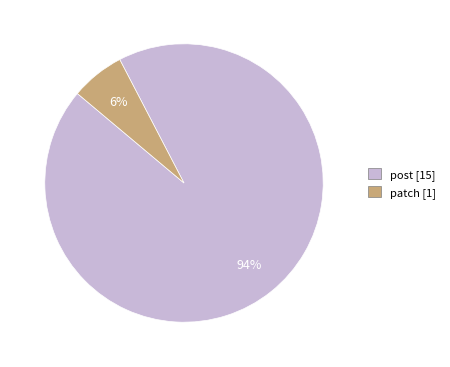

Do post [15] and patch [1] together represent more than half of the pie?

Yes